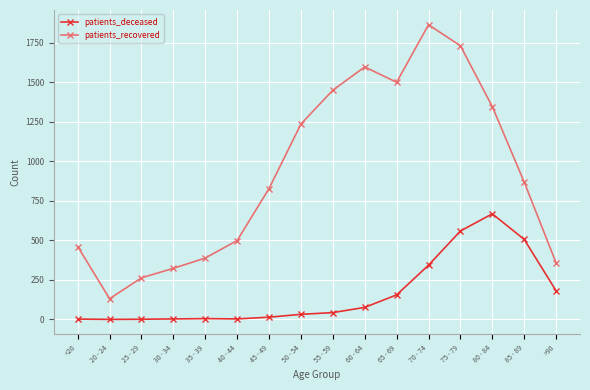

Does the chart display data point markers on the line(s)?

Yes